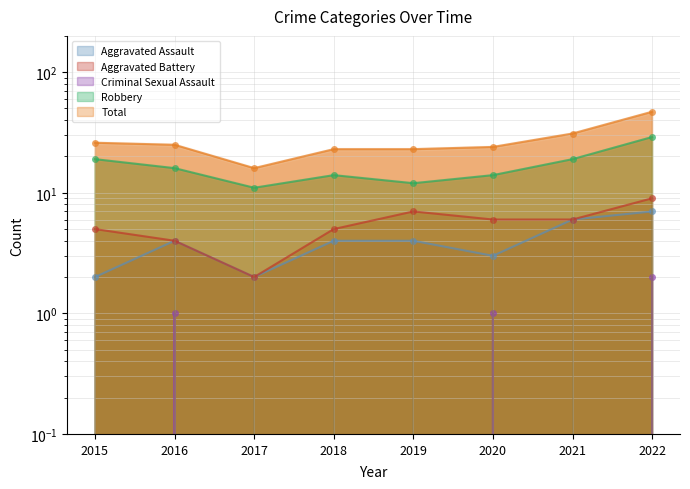

How many distinct data groups are displayed?

5